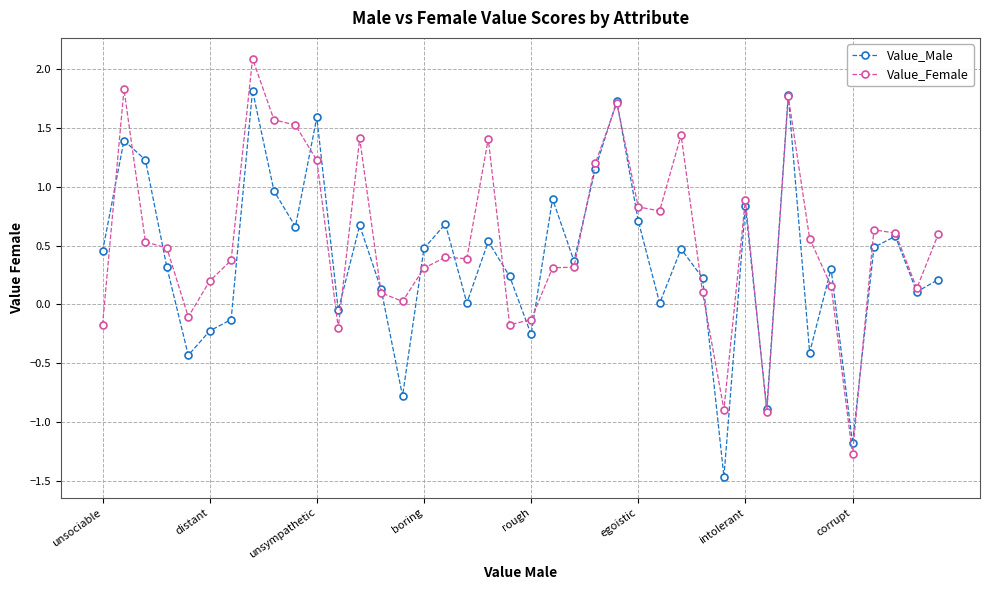

Rank the series by their average value, from highest to lowest.

Value_Female, Value_Male